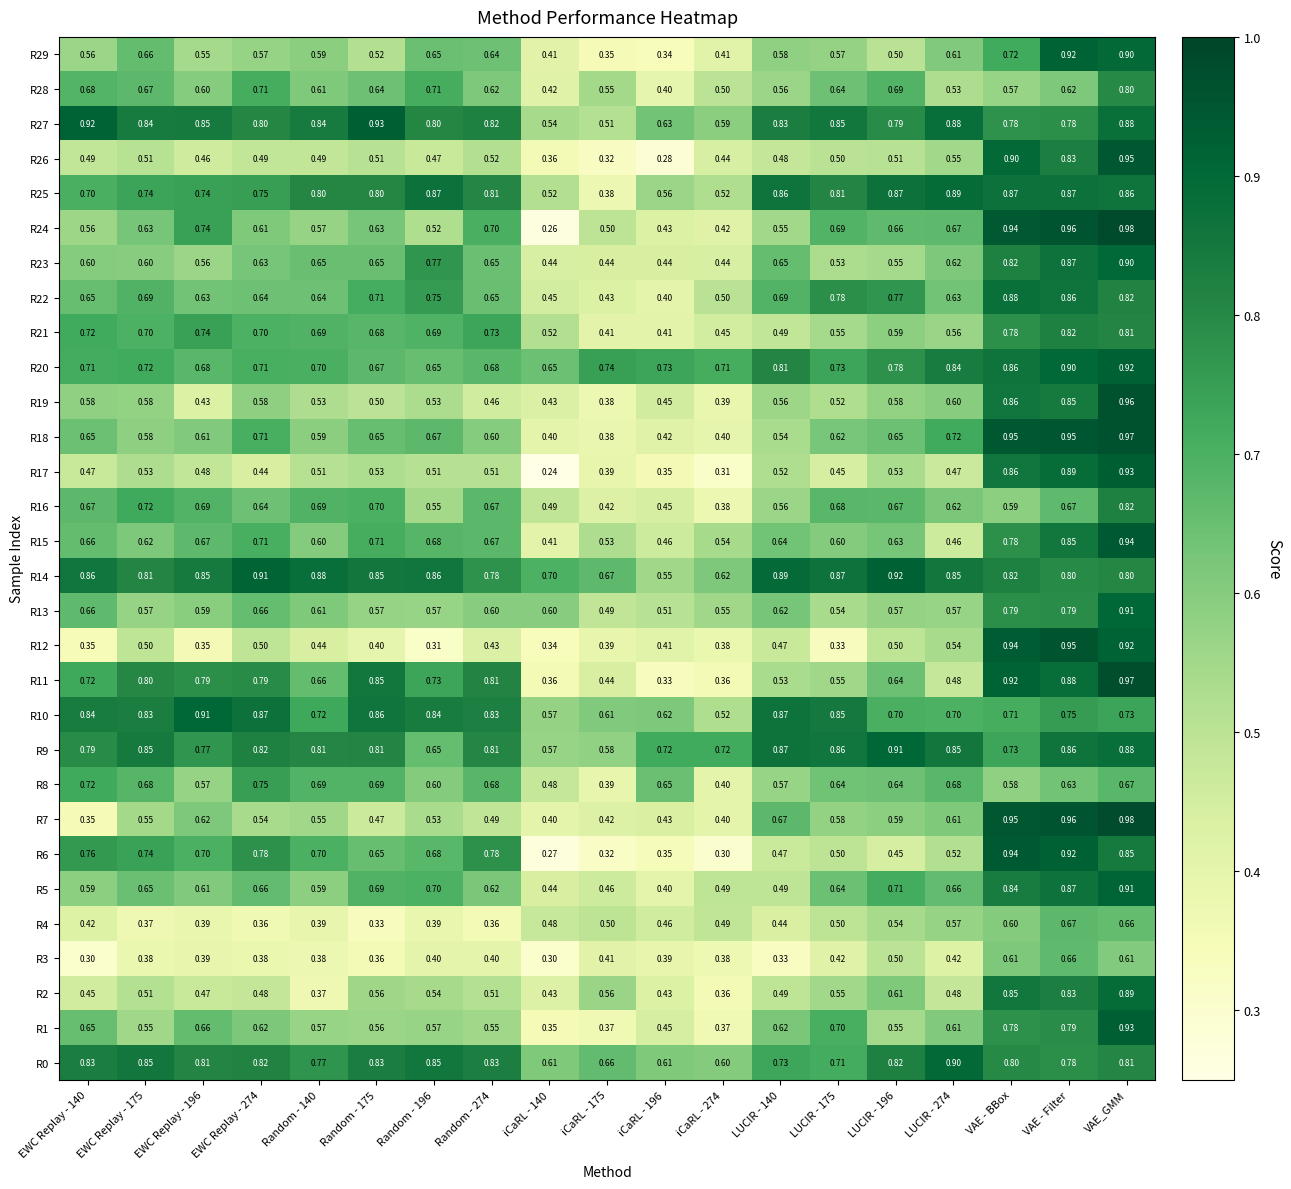

Which category has the highest value in the R20 series?

VAE_GMM